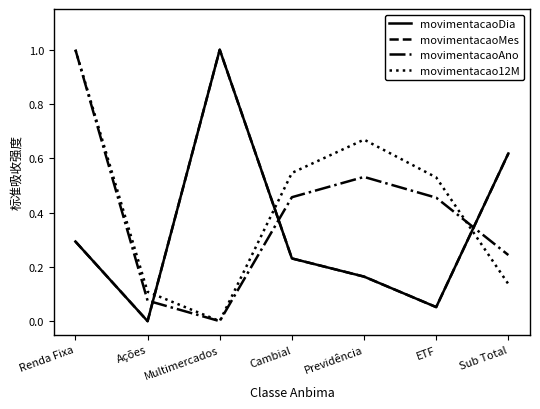

Reading left to right, what are all the values shown in this chart?

movimentacaoDia: Renda Fixa=0.3	Ações=0.0	Multimercados=1.0	Cambial=0.2	Previdência=0.2	ETF=0.1	Sub Total=0.6
movimentacaoMes: Renda Fixa=0.3	Ações=0.0	Multimercados=1.0	Cambial=0.2	Previdência=0.2	ETF=0.1	Sub Total=0.6
movimentacaoAno: Renda Fixa=1.0	Ações=0.1	Multimercados=0.0	Cambial=0.5	Previdência=0.5	ETF=0.5	Sub Total=0.2
movimentacao12M: Renda Fixa=1.0	Ações=0.1	Multimercados=0.0	Cambial=0.5	Previdência=0.7	ETF=0.5	Sub Total=0.1